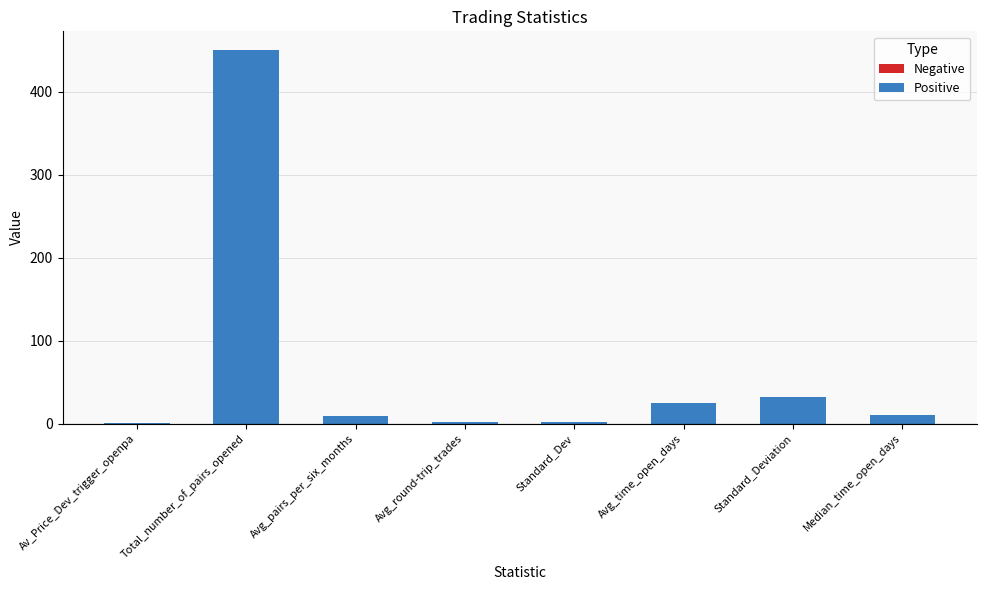

The value at Avg_time_open_days is 24.3. True or false?

True